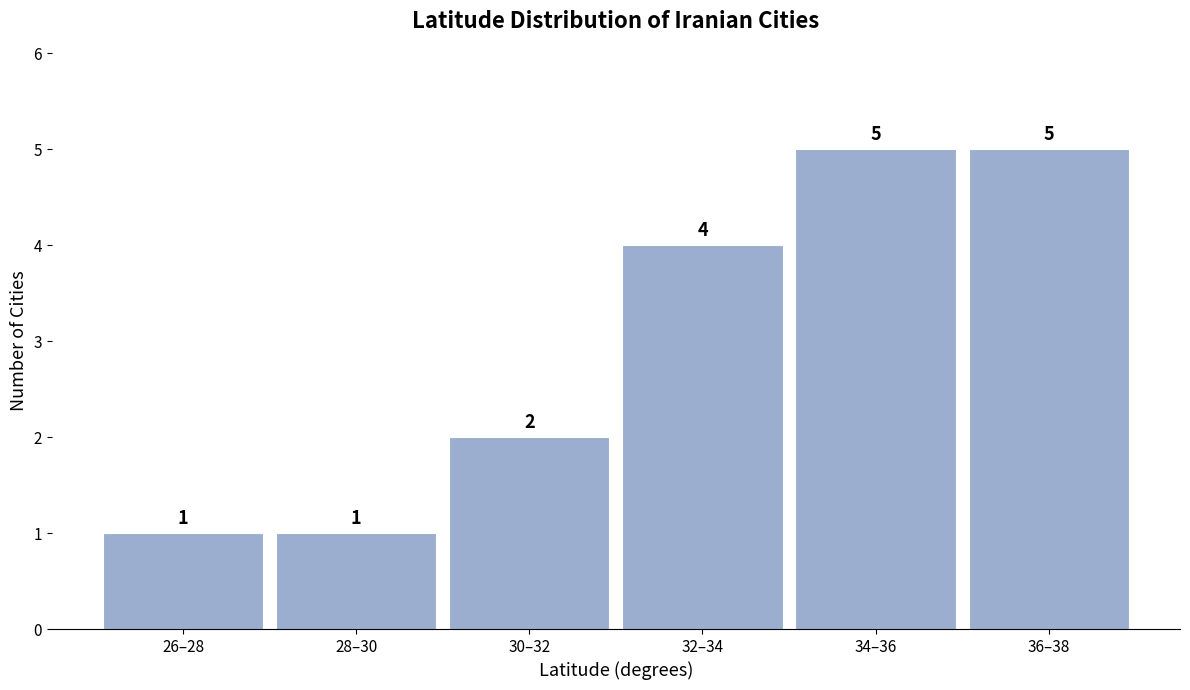

Reading left to right, list all the values displayed in this chart.

26–28=1	28–30=1	30–32=2	32–34=4	34–36=5	36–38=5